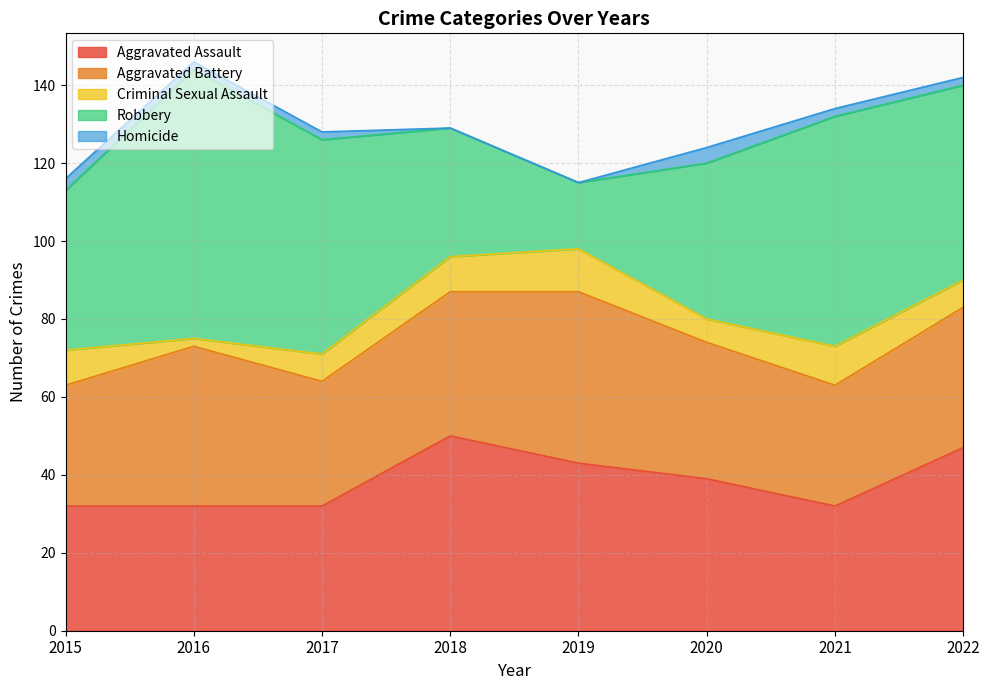

The value of Criminal Sexual Assault at 2017 is 11. True or false?

False